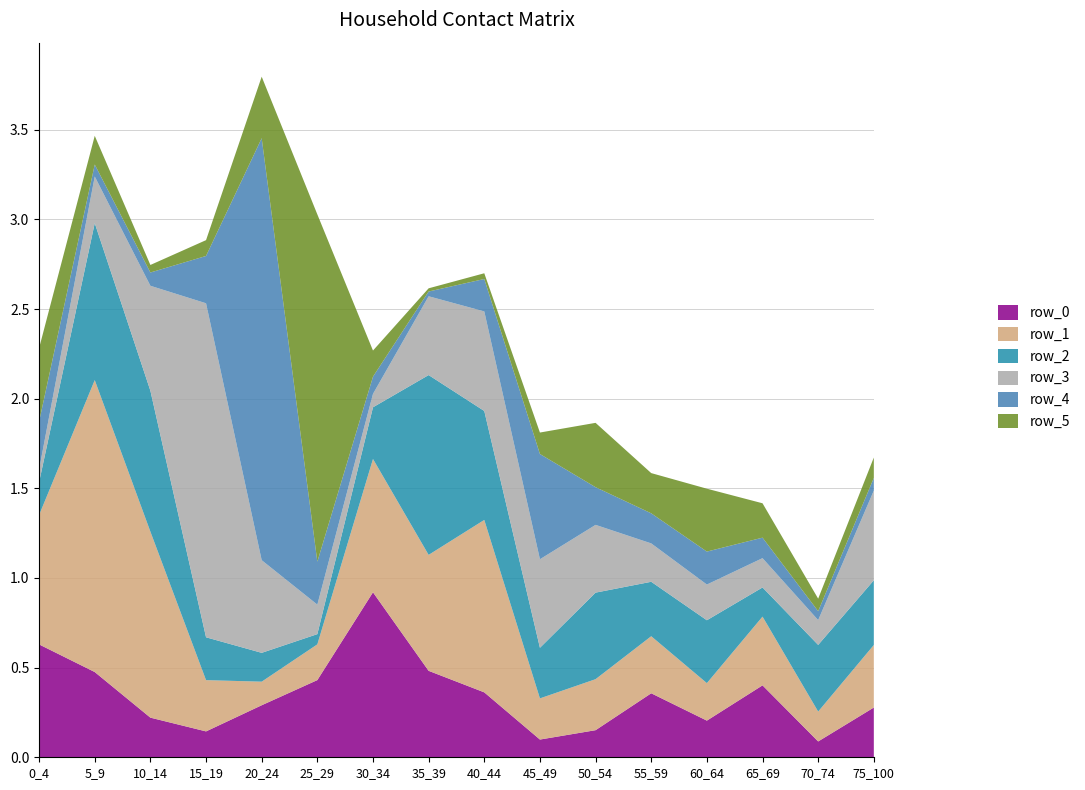

Reading left to right, transcribe all the data shown in this chart.

row_0: 0_4=0.6	5_9=0.5	10_14=0.2	15_19=0.1	20_24=0.3	25_29=0.4	30_34=0.9	35_39=0.5	40_44=0.4	45_49=0.1	50_54=0.2	55_59=0.4	60_64=0.2	65_69=0.4	70_74=0.1	75_100=0.3
row_1: 0_4=0.7	5_9=1.6	10_14=1.0	15_19=0.3	20_24=0.1	25_29=0.2	30_34=0.7	35_39=0.6	40_44=1.0	45_49=0.2	50_54=0.3	55_59=0.3	60_64=0.2	65_69=0.4	70_74=0.2	75_100=0.3
row_2: 0_4=0.2	5_9=0.9	10_14=0.8	15_19=0.2	20_24=0.2	25_29=0.1	30_34=0.3	35_39=1.0	40_44=0.6	45_49=0.3	50_54=0.5	55_59=0.3	60_64=0.4	65_69=0.2	70_74=0.4	75_100=0.4
row_3: 0_4=0.1	5_9=0.3	10_14=0.6	15_19=1.9	20_24=0.5	25_29=0.2	30_34=0.1	35_39=0.4	40_44=0.6	45_49=0.5	50_54=0.4	55_59=0.2	60_64=0.2	65_69=0.2	70_74=0.1	75_100=0.5
row_4: 0_4=0.3	5_9=0.1	10_14=0.1	15_19=0.3	20_24=2.4	25_29=0.2	30_34=0.1	35_39=0.0	40_44=0.2	45_49=0.6	50_54=0.2	55_59=0.2	60_64=0.2	65_69=0.1	70_74=0.0	75_100=0.1
row_5: 0_4=0.4	5_9=0.2	10_14=0.0	15_19=0.1	20_24=0.3	25_29=1.9	30_34=0.1	35_39=0.0	40_44=0.0	45_49=0.1	50_54=0.4	55_59=0.2	60_64=0.4	65_69=0.2	70_74=0.1	75_100=0.1